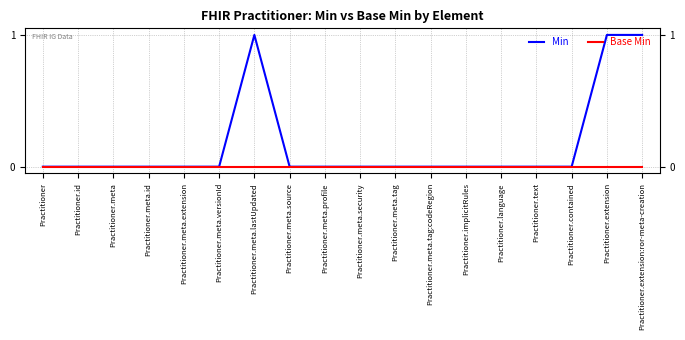

List the series in order of their overall mean, lowest first.

Base Min, Min